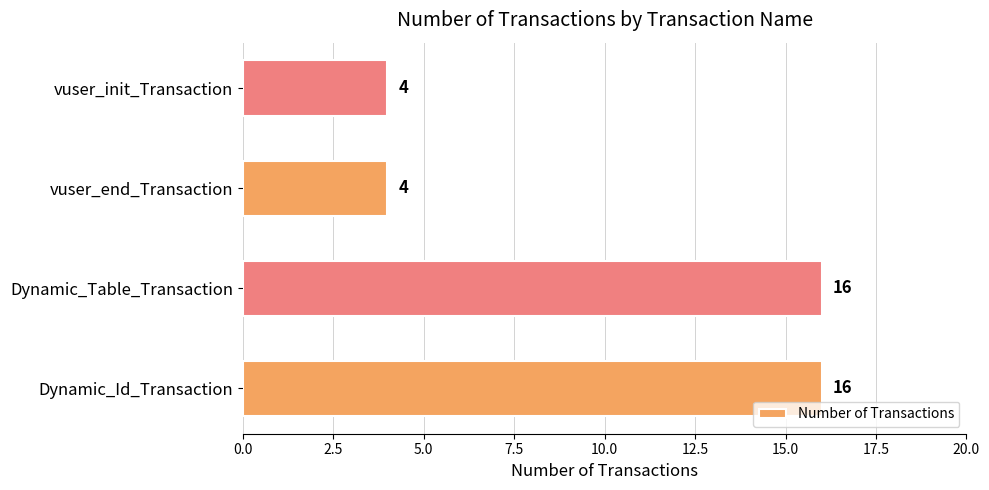

The value at vuser_end_Transaction is 4. True or false?

True